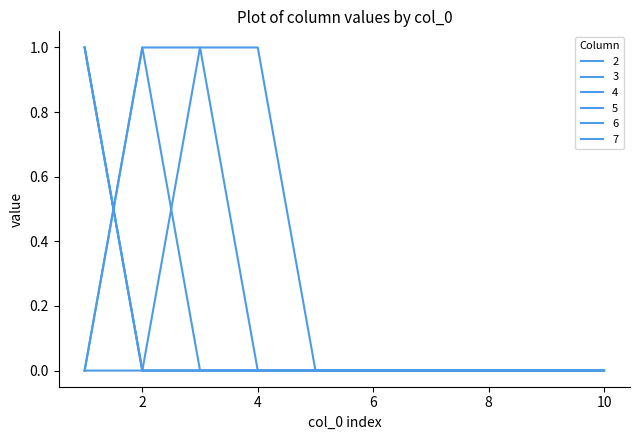

True or false: 4 and 2 intersect in this chart.

False